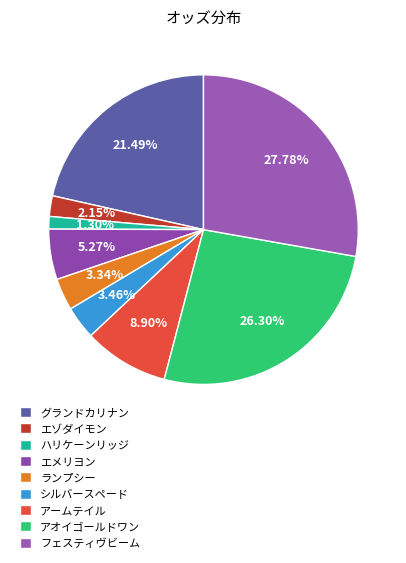

Which category has the biggest portion of the pie?

フェスティヴビーム